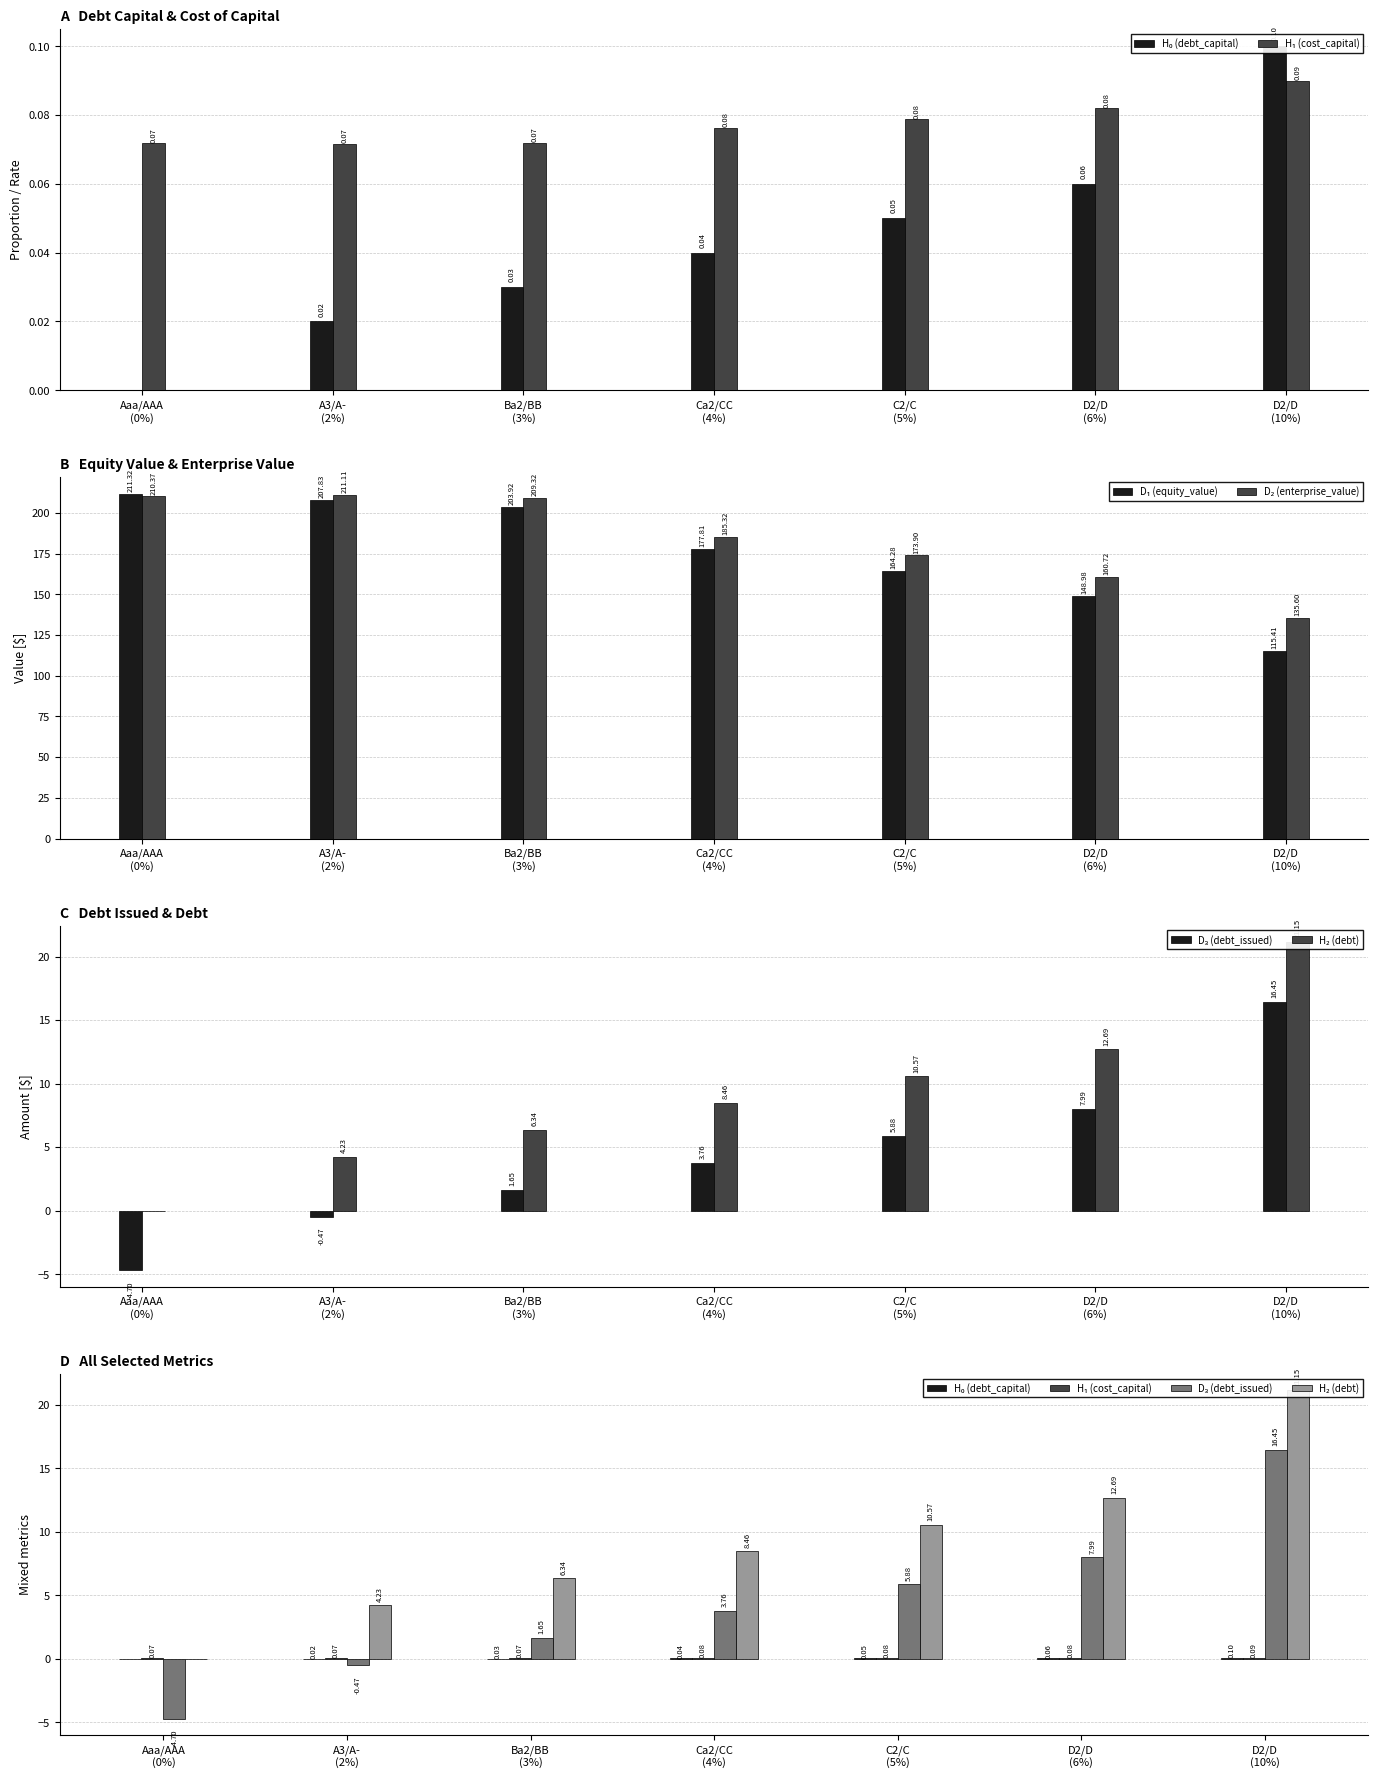

How many series are shown in this chart?

6